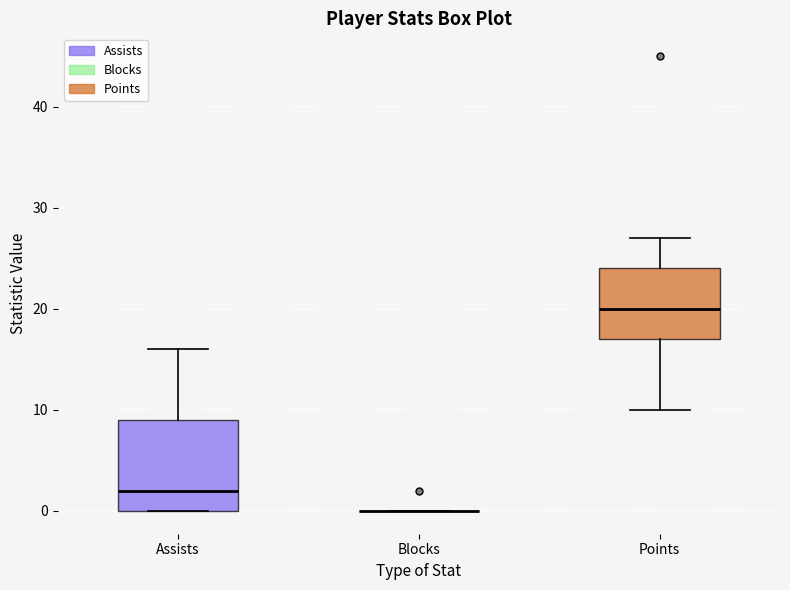

Comparing the boxes themselves (not the whiskers), which one is the tallest?

Assists